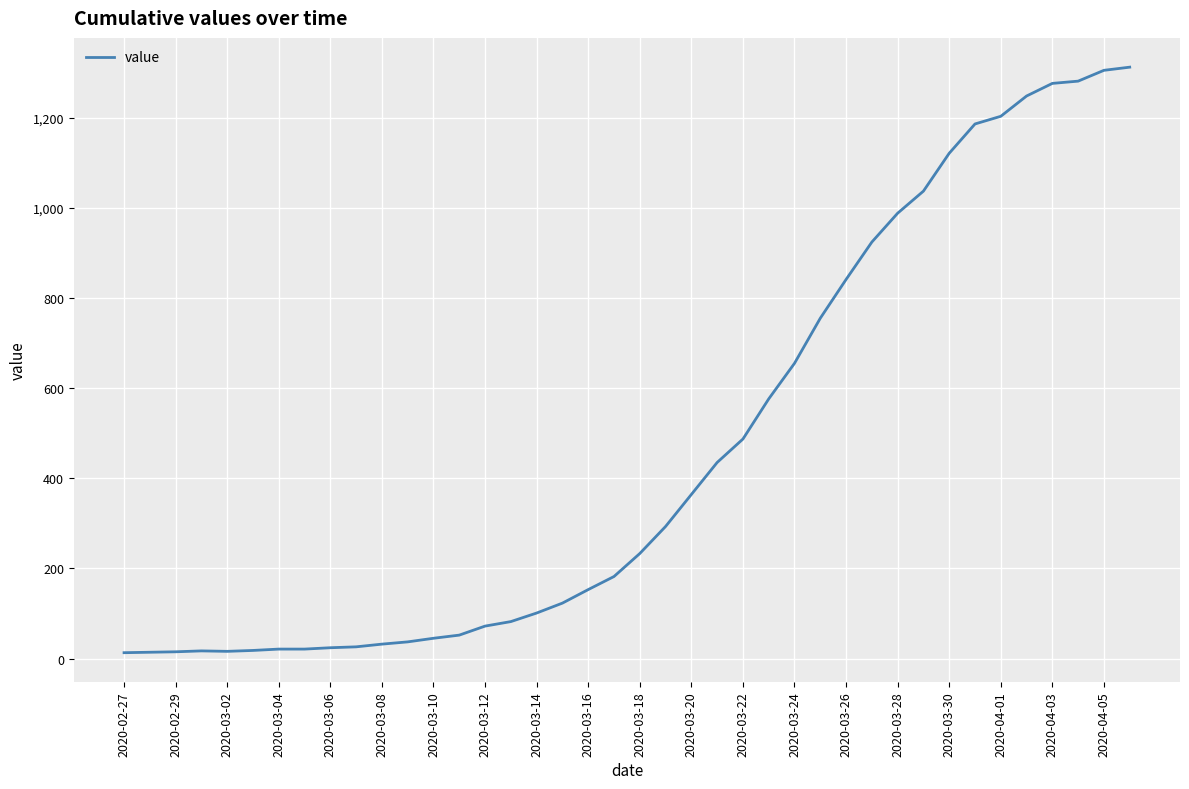

What is the maximum value shown in the chart?

1312